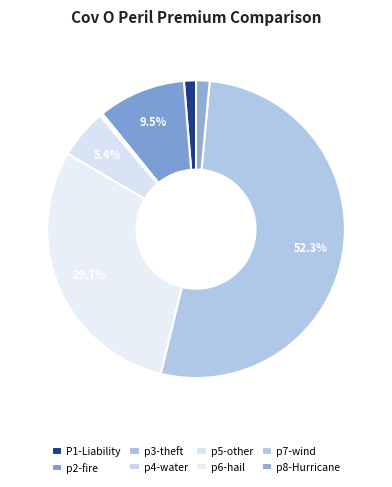

What is the largest slice in the pie chart?

p7-wind